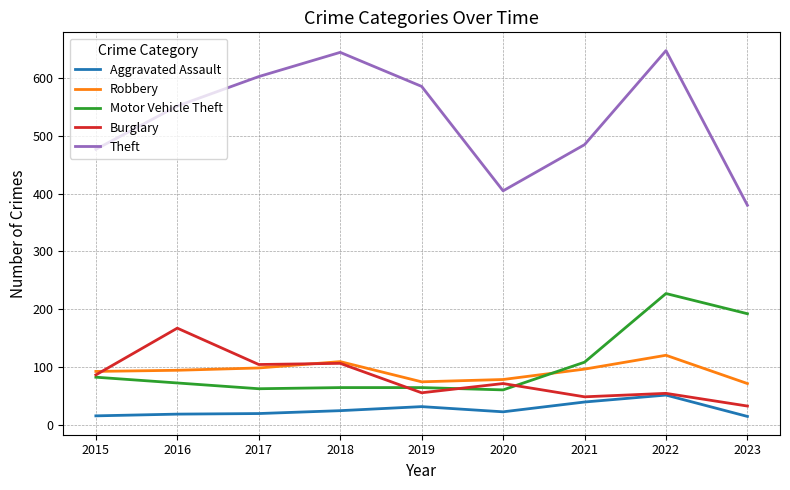

What is the sum of all Aggravated Assault values?

233